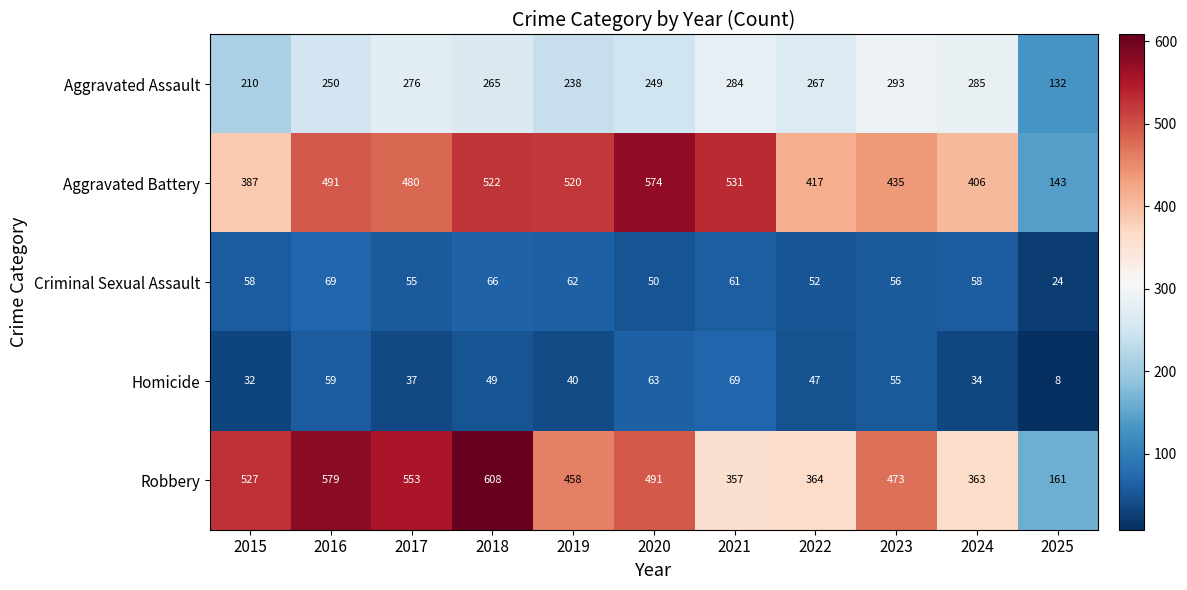

What is the average value of the Aggravated Battery series?

446